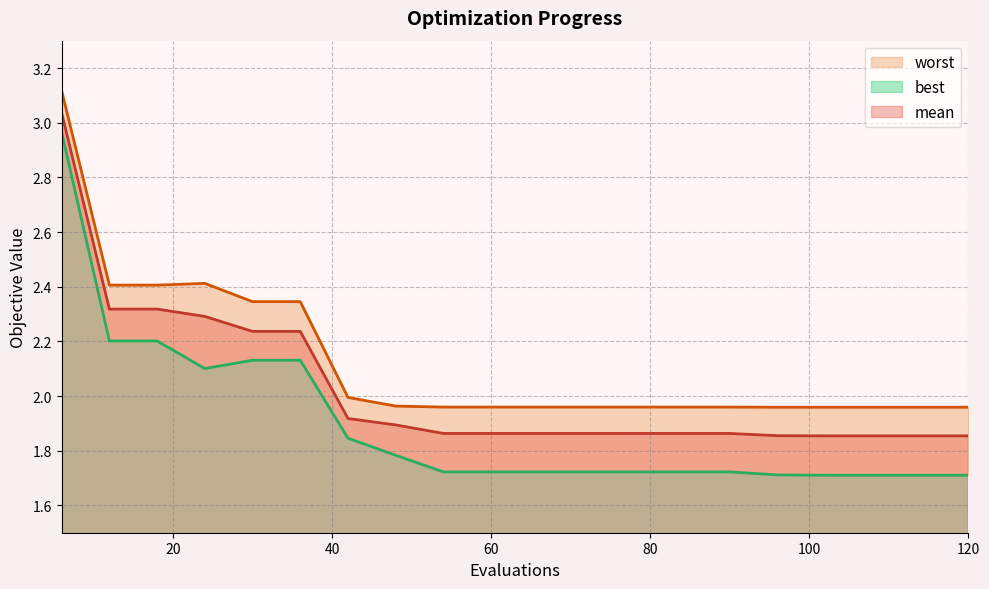

How many lines are shown in the chart?

3